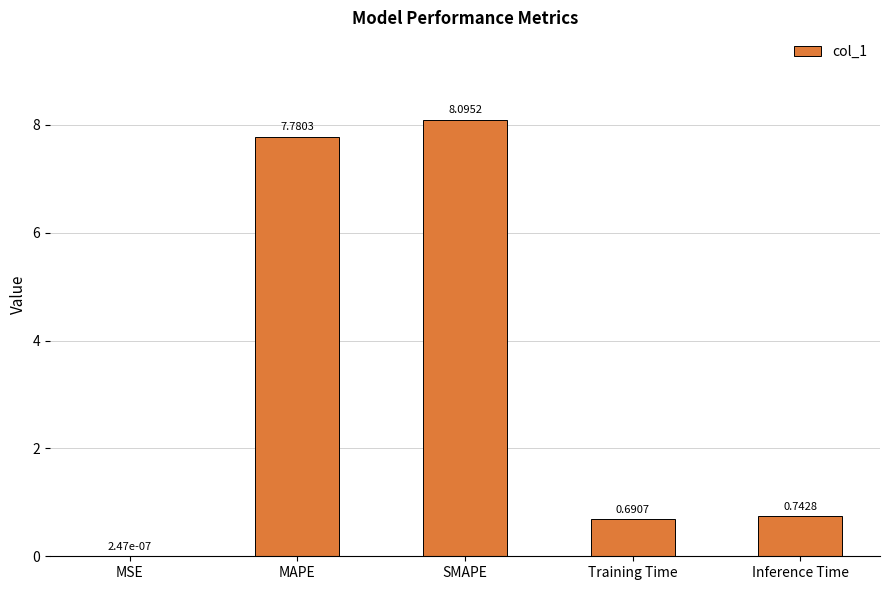

What is the sum of all values?

17.3